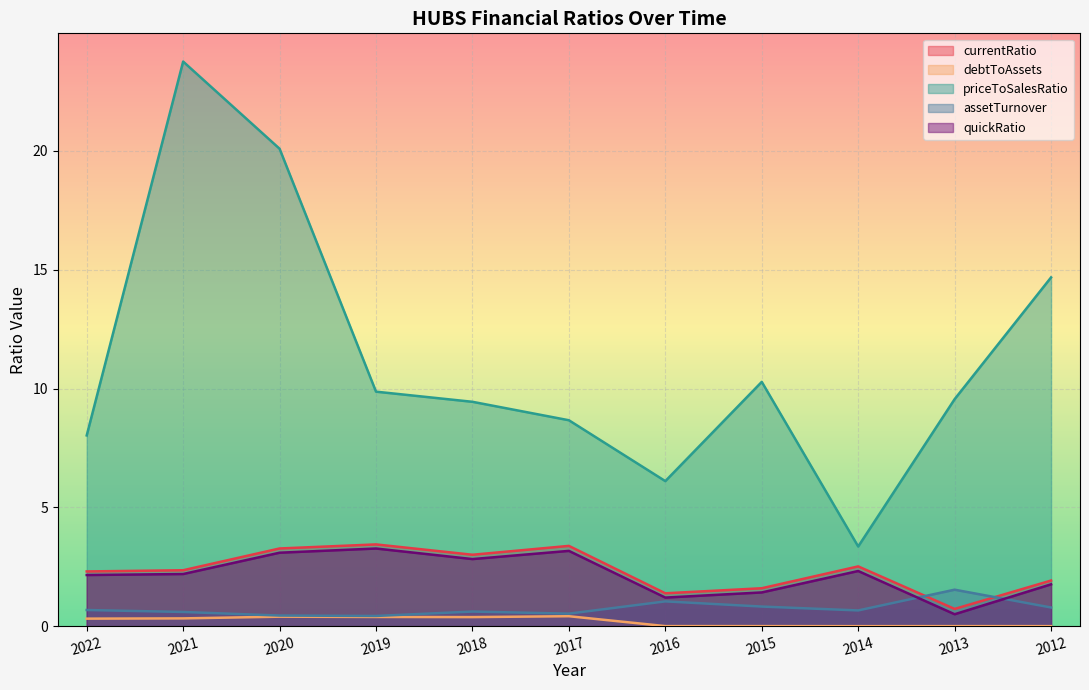

What is the value of the currentRatio point at the 10th from the left?

0.7